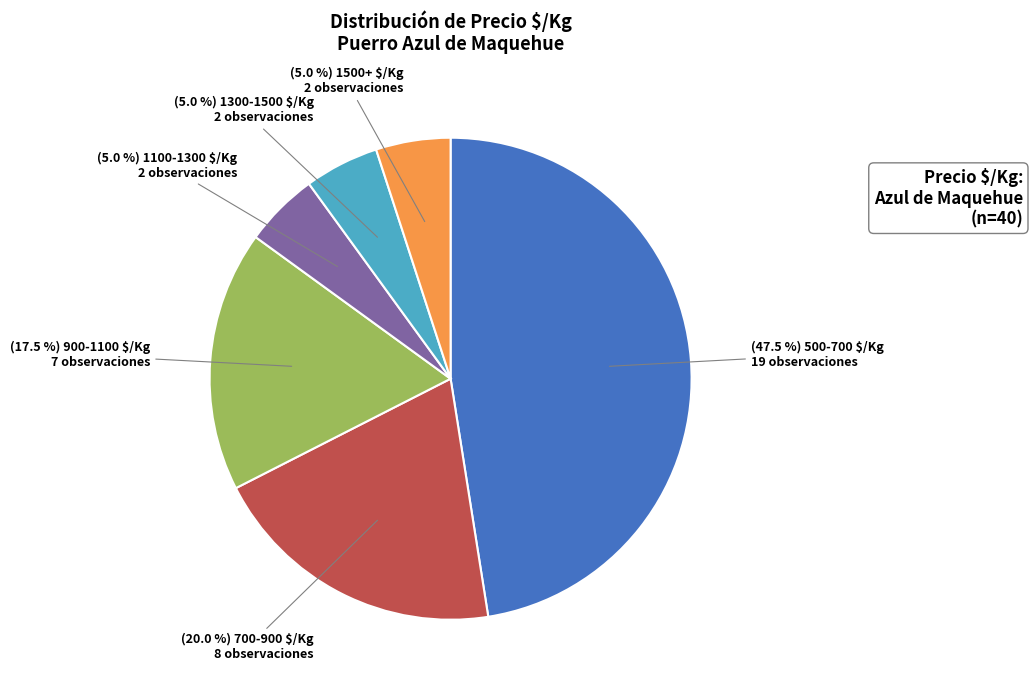

Is there any slice that represents more than half of the pie?

No